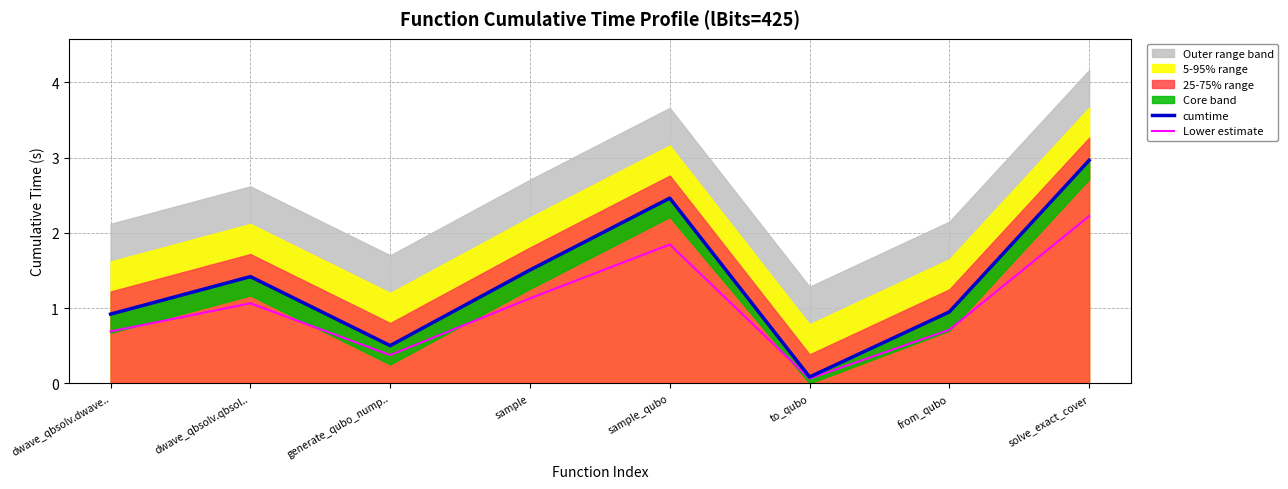

What is the label of the 2nd point from the left?

dwave_qbsolv.qbsol..